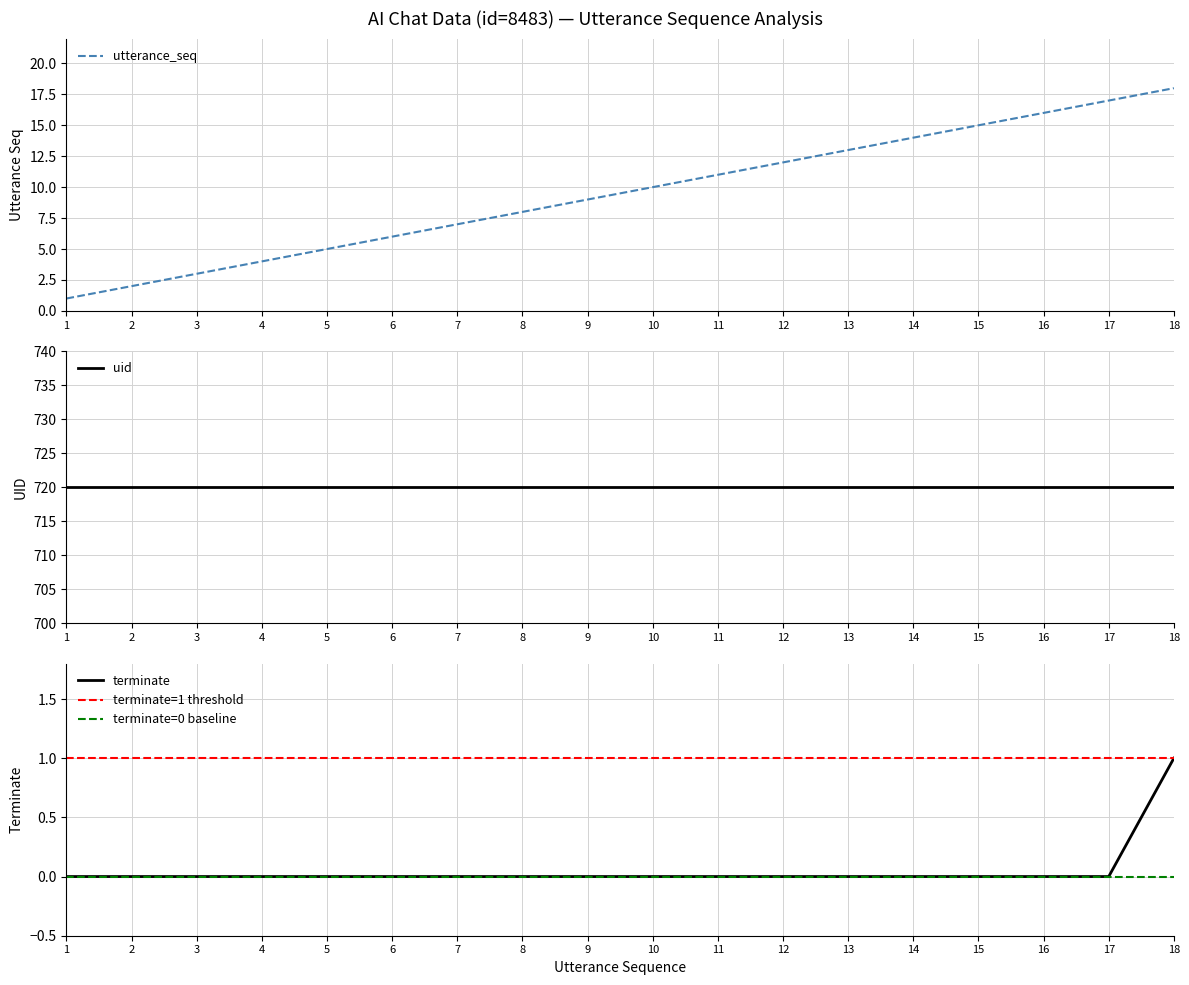

True or false: utterance_seq and terminate cross at least once.

False